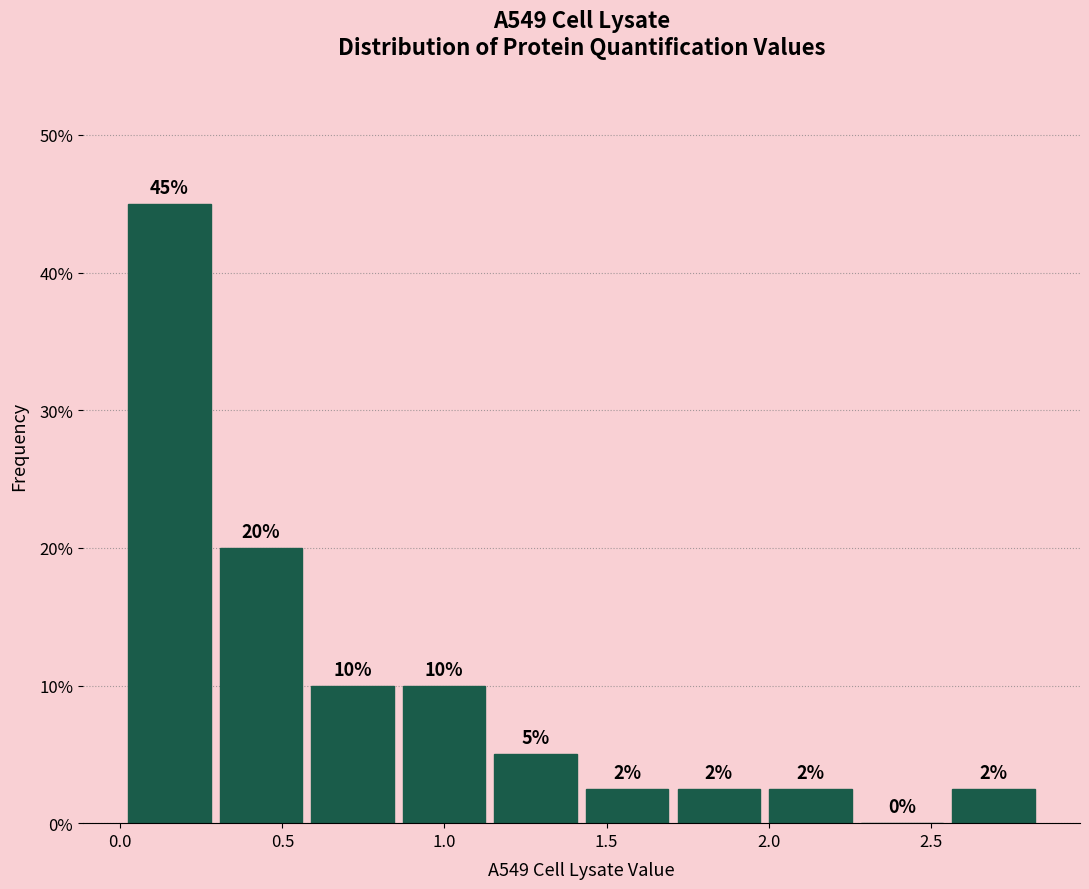

Which range on the x-axis has the tallest bar?

0.00 to 0.30